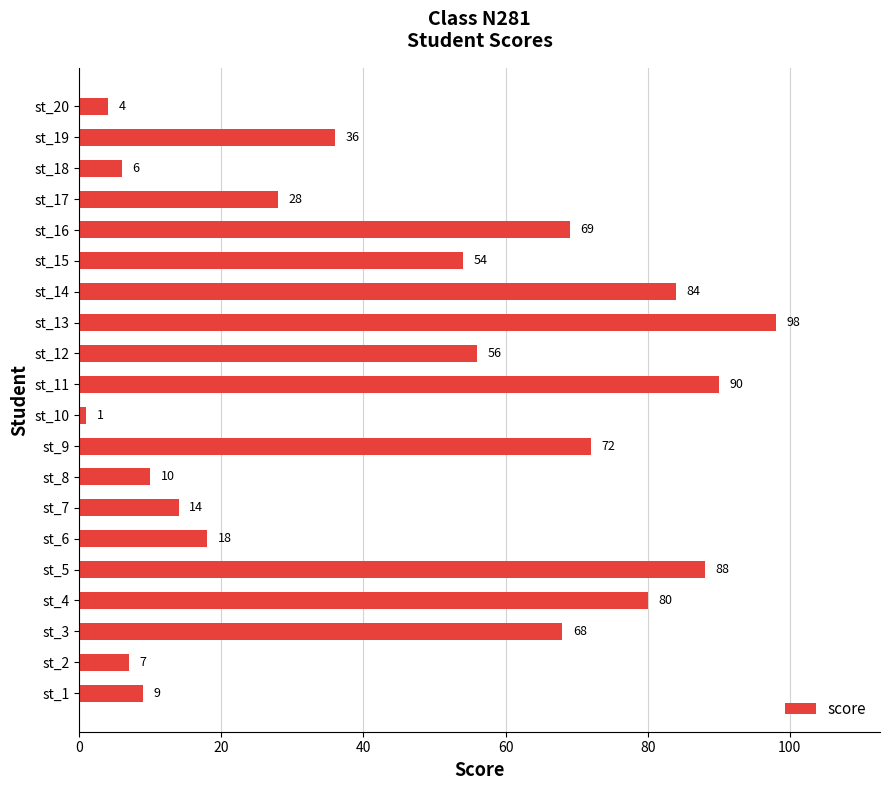

What is the difference between the second highest and second lowest values?

86